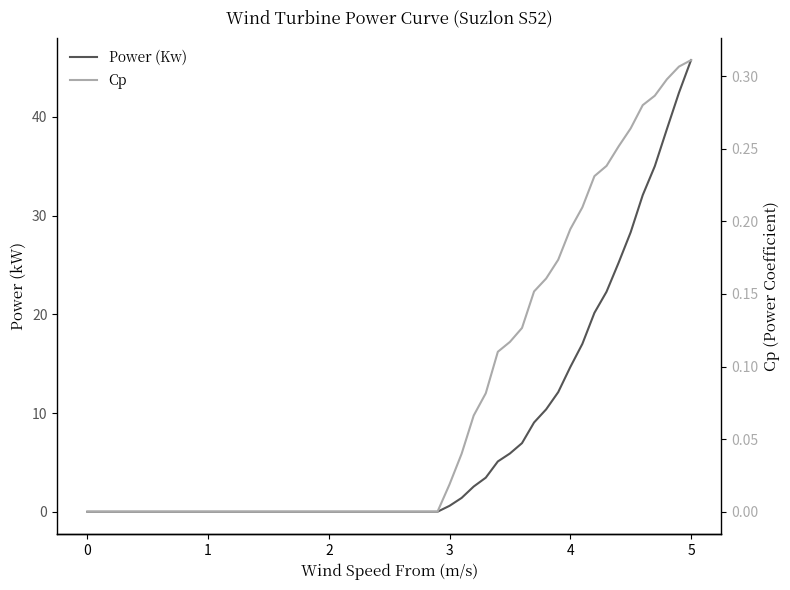

Rank the series by their average value, from highest to lowest.

Power (Kw), Cp